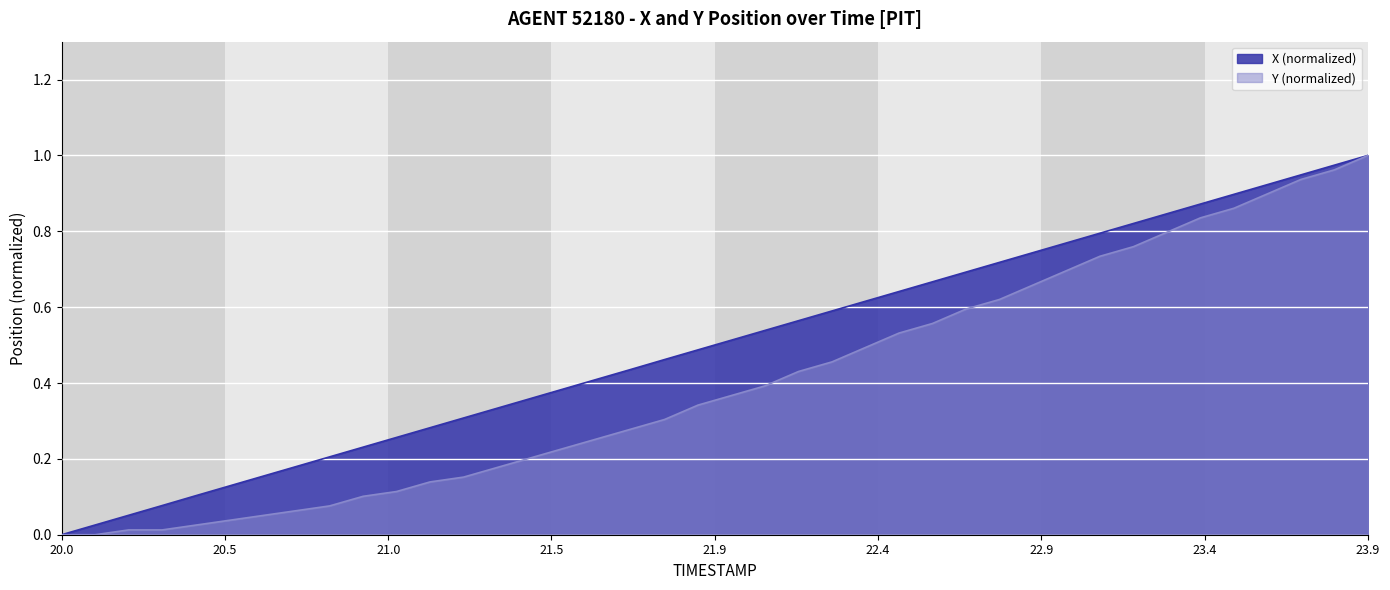

The value of X (normalized) at 23.9 is 1.0. True or false?

True